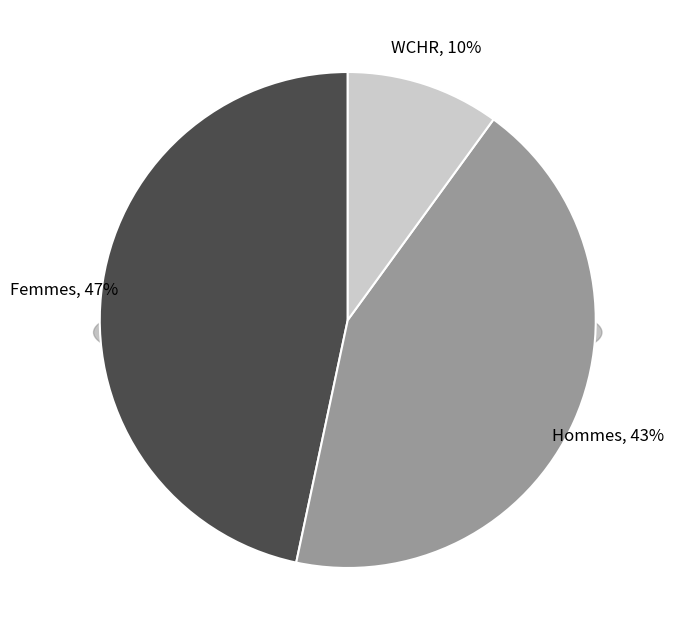

Which category has the biggest portion of the pie?

Femmes